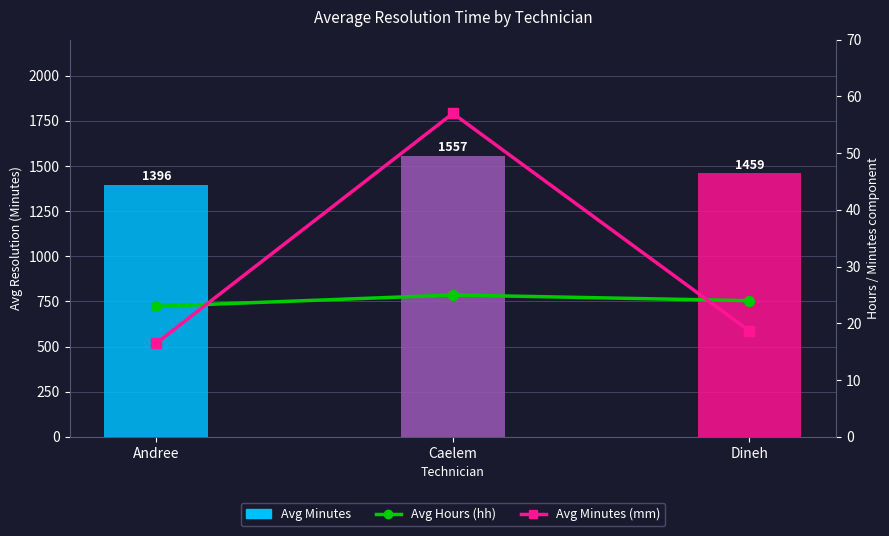

Which category has the lowest value in the Avg Hours (hh) series?

Andree